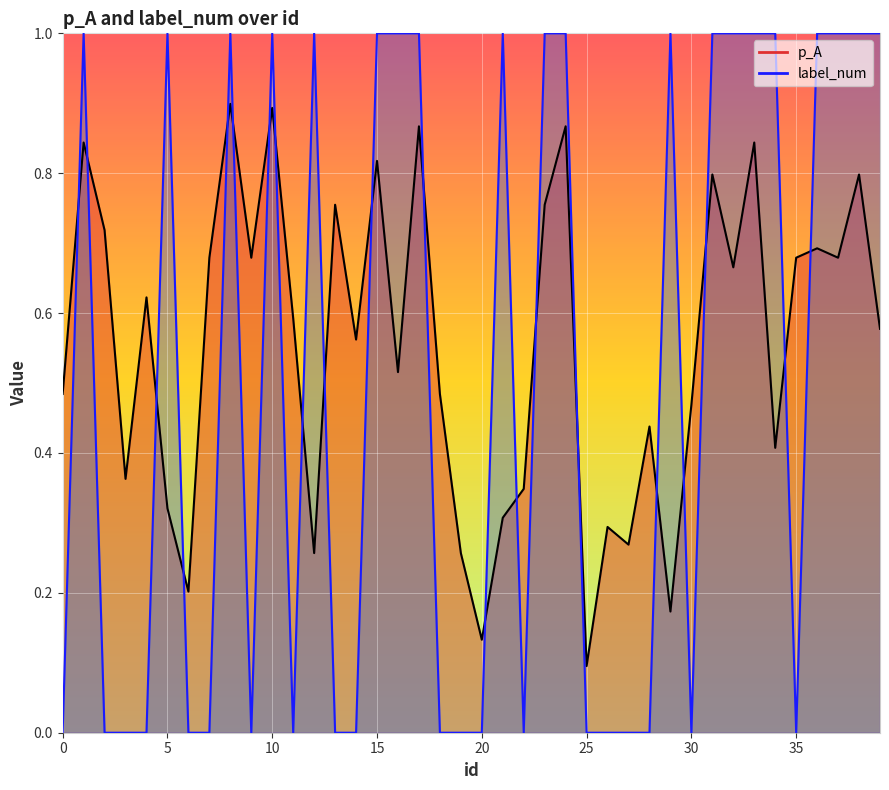

What is the difference between the maximum and minimum values in the label_num series?

1.0